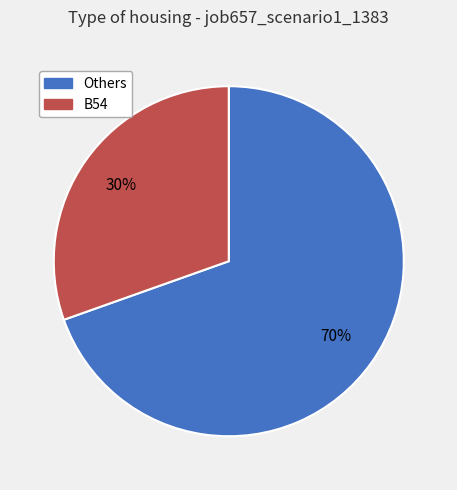

Count the number of slices in the pie.

2